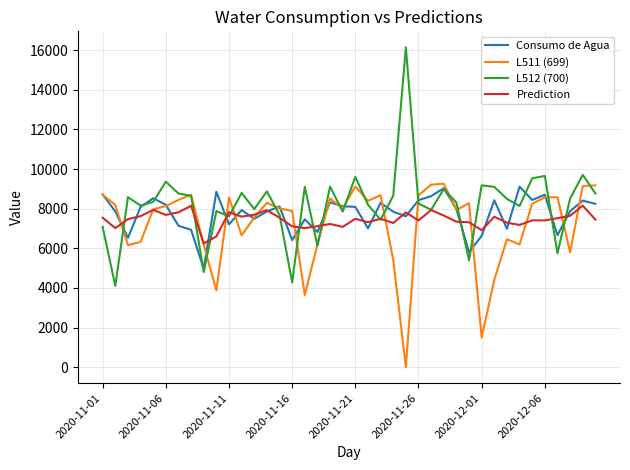

What is the greatest value displayed?

16145.5